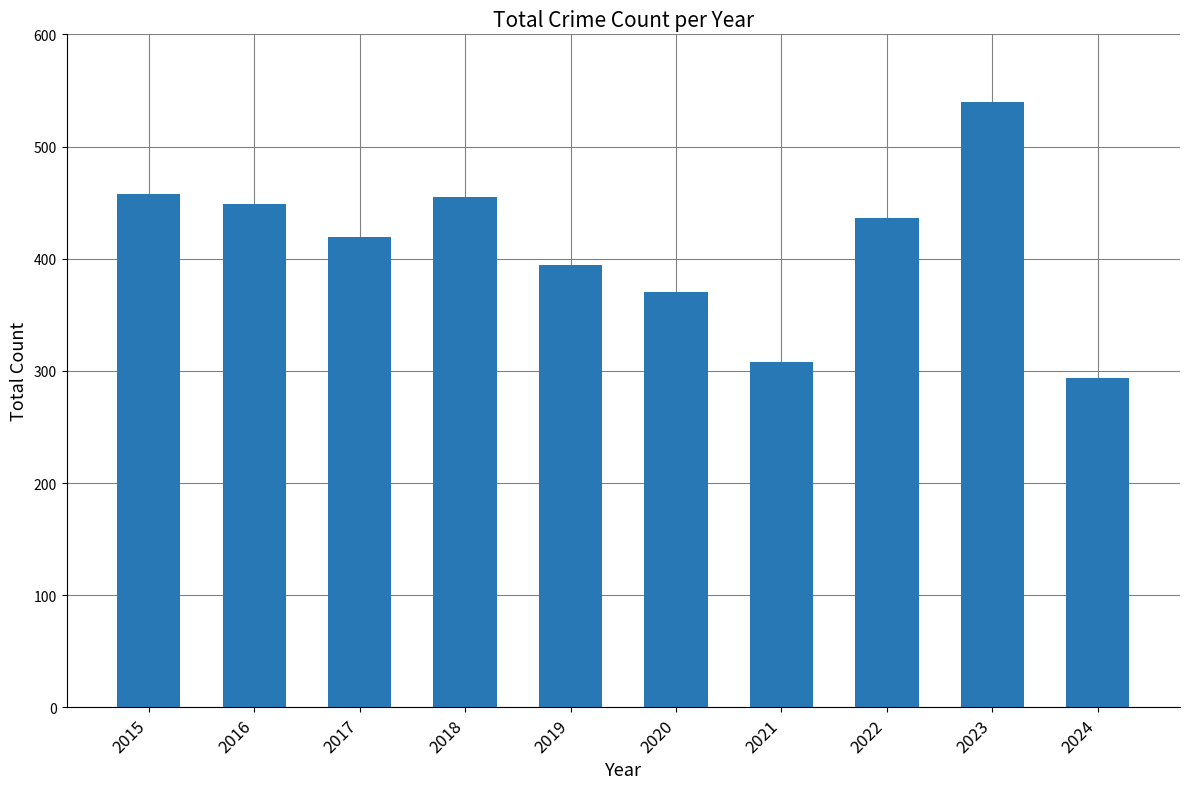

At which category does the chart reach its peak across all series?

2023